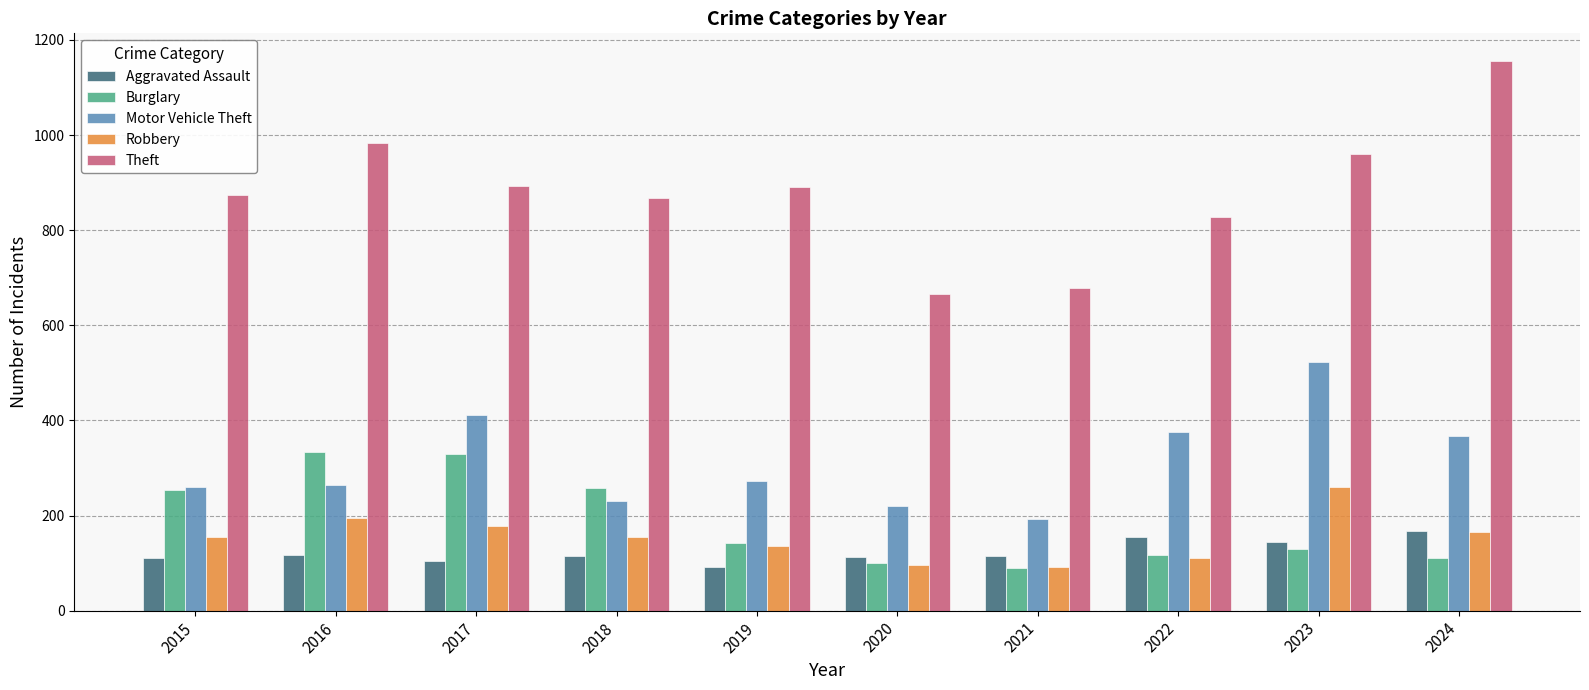

What is the difference between the second highest and second lowest values in the Burglary series?

229